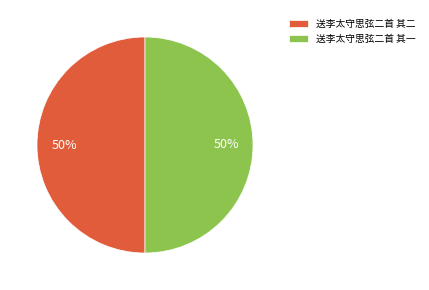

To the nearest percent, what is the combined percentage of 送李太守思弦二首 其二 and 送李太守思弦二首 其一?

100%